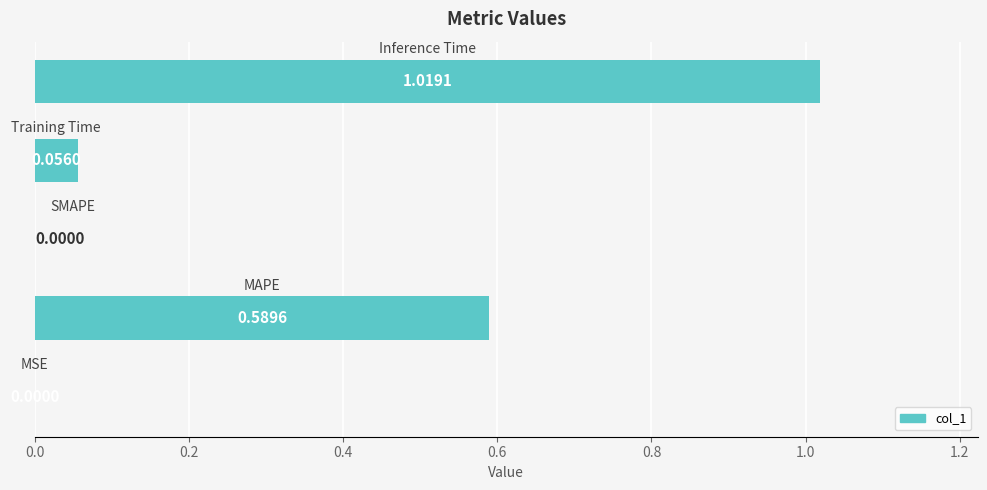

Are the bars horizontal?

Yes